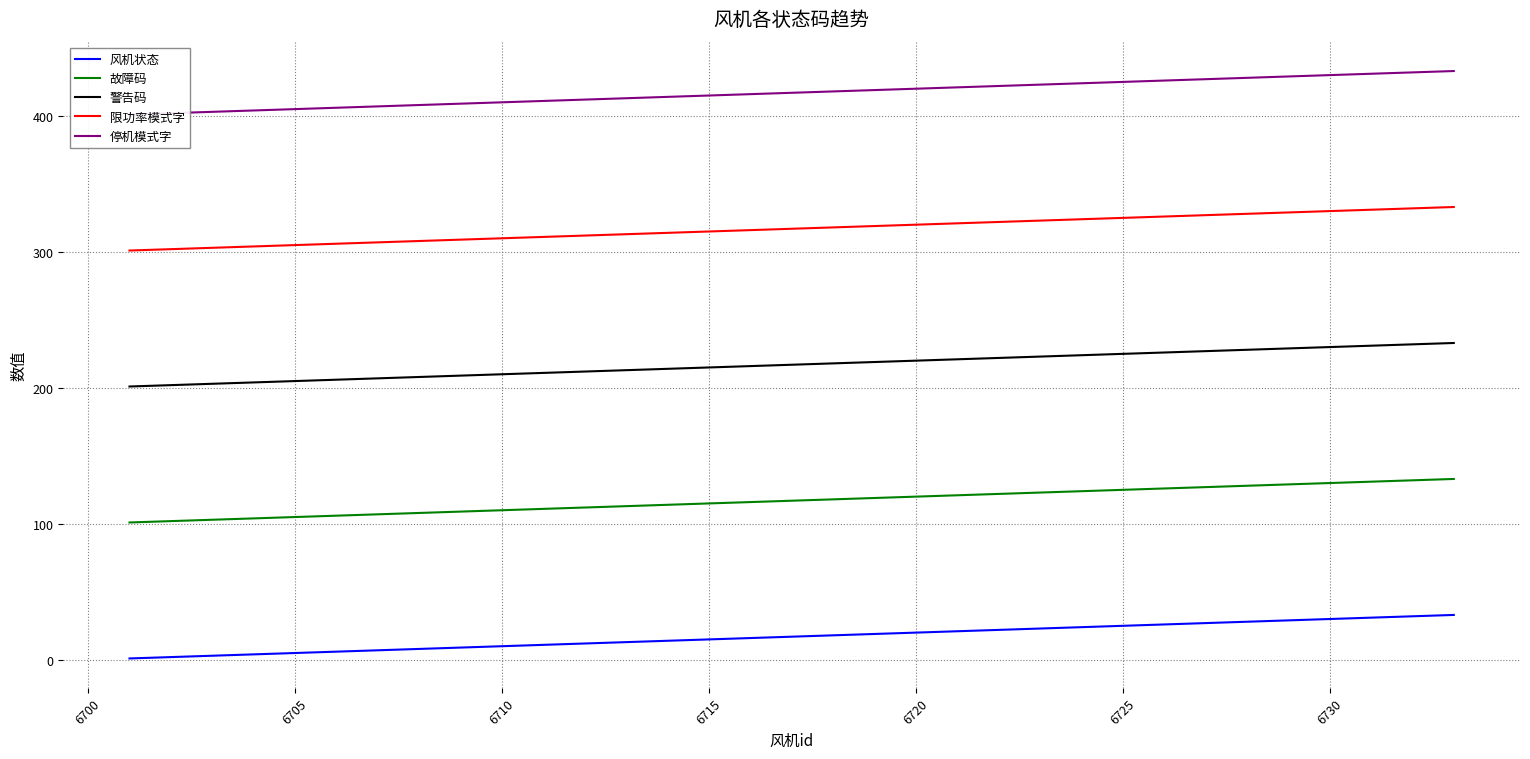

Reading left to right, extract all data points from this chart.

风机状态: 1	2	3	4	5	6	7	8	9	10	11	12	13	14	15	16	17	18	19	20	21	22	23	24	25	26	27	28	29	30	31	32	33
故障码: 101	102	103	104	105	106	107	108	109	110	111	112	113	114	115	116	117	118	119	120	121	122	123	124	125	126	127	128	129	130	131	132	133
警告码: 201	202	203	204	205	206	207	208	209	210	211	212	213	214	215	216	217	218	219	220	221	222	223	224	225	226	227	228	229	230	231	232	233
限功率模式字: 301	302	303	304	305	306	307	308	309	310	311	312	313	314	315	316	317	318	319	320	321	322	323	324	325	326	327	328	329	330	331	332	333
停机模式字: 401	402	403	404	405	406	407	408	409	410	411	412	413	414	415	416	417	418	419	420	421	422	423	424	425	426	427	428	429	430	431	432	433